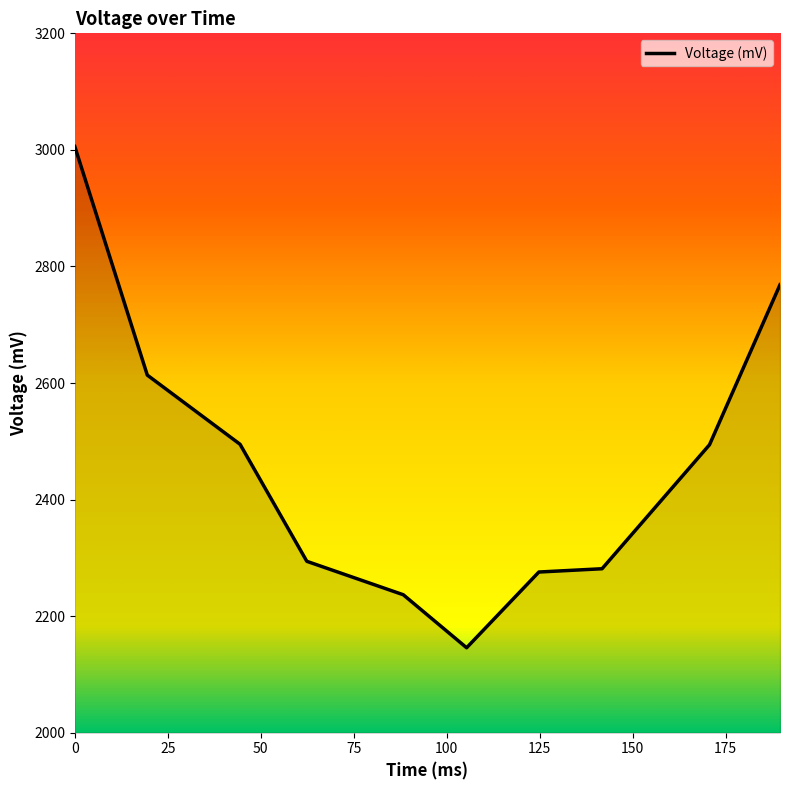

What is the difference between the maximum and minimum values?

860.1